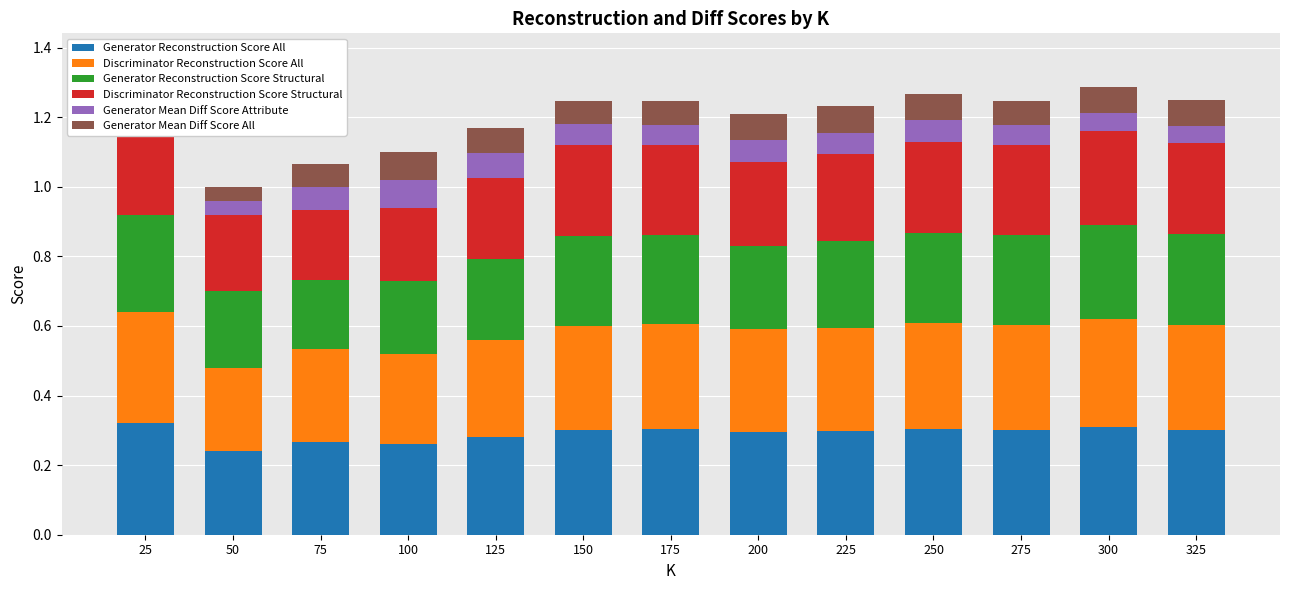

What is the sum of all Generator Reconstruction Score Structural values?

3.2